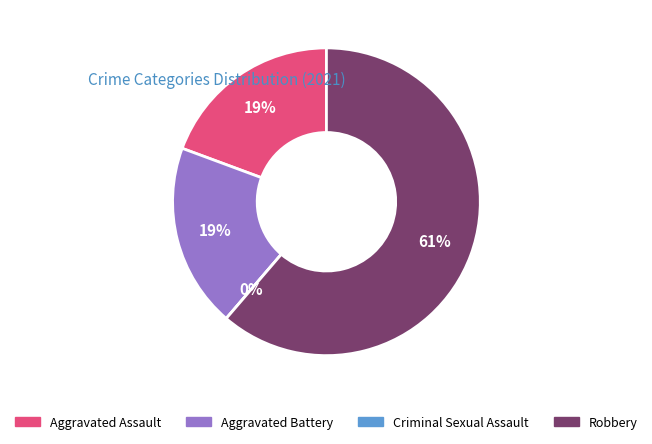

How many segments does this pie chart have?

4